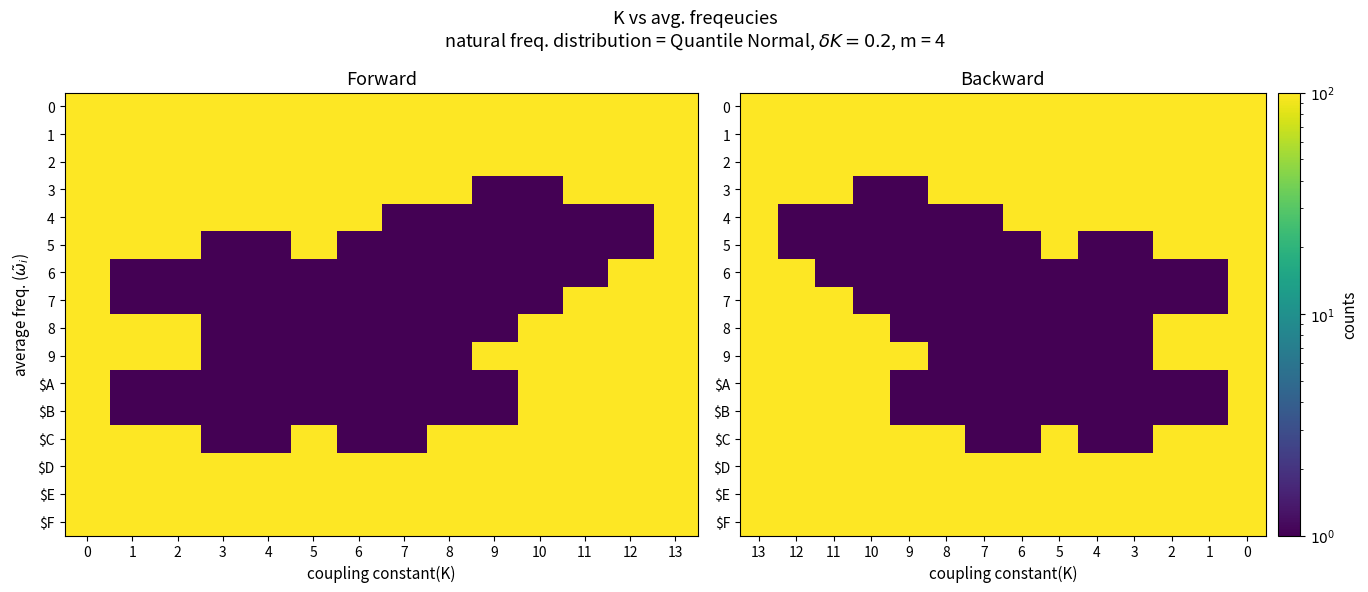

What is the sum of the 2 values at 4 and 7?

200